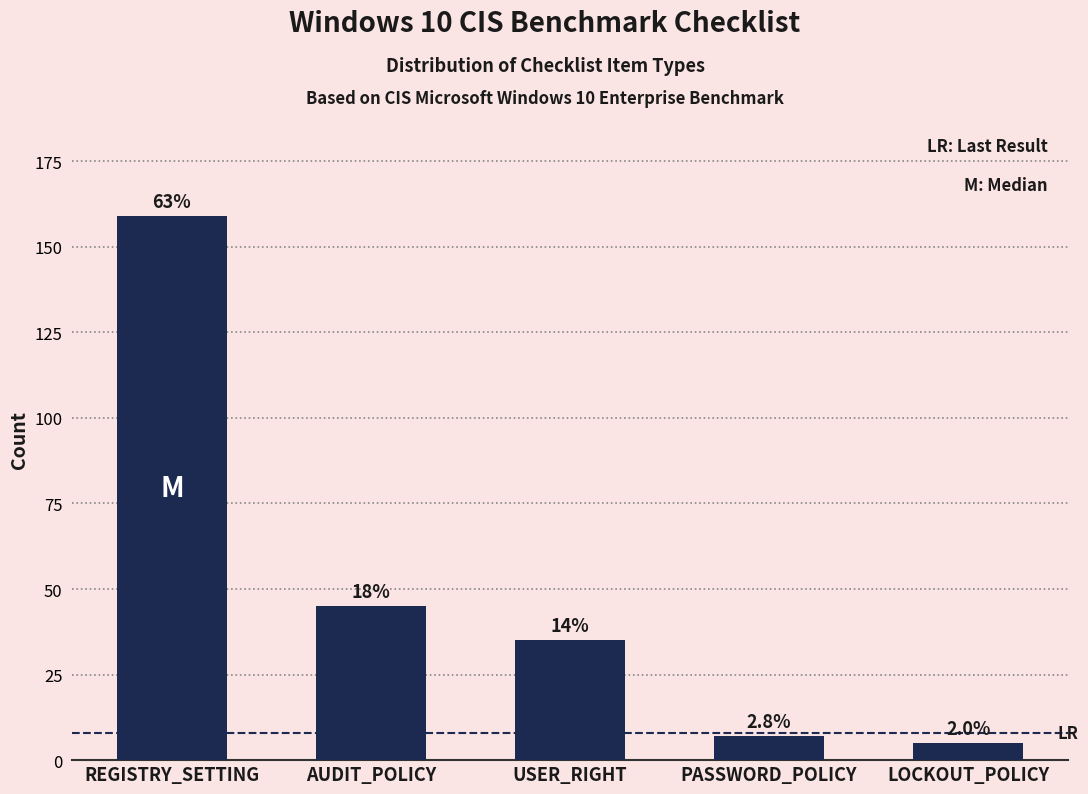

How many bars are there in total?

5